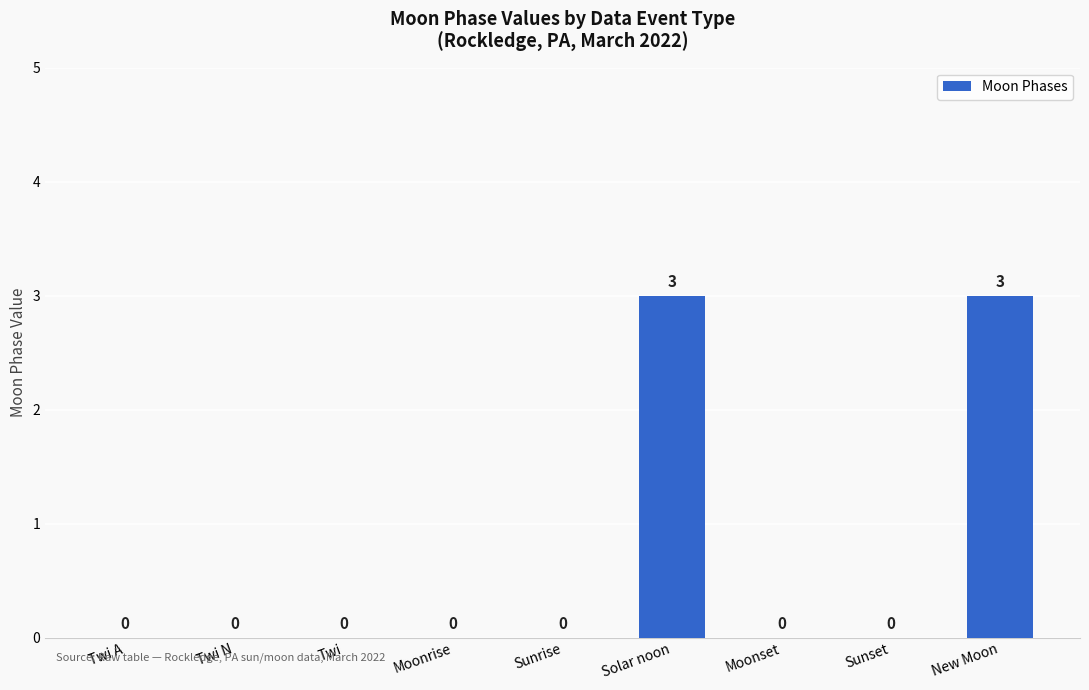

Reading left to right, what are all the values shown in this chart?

0	0	0	0	0	3	0	0	3